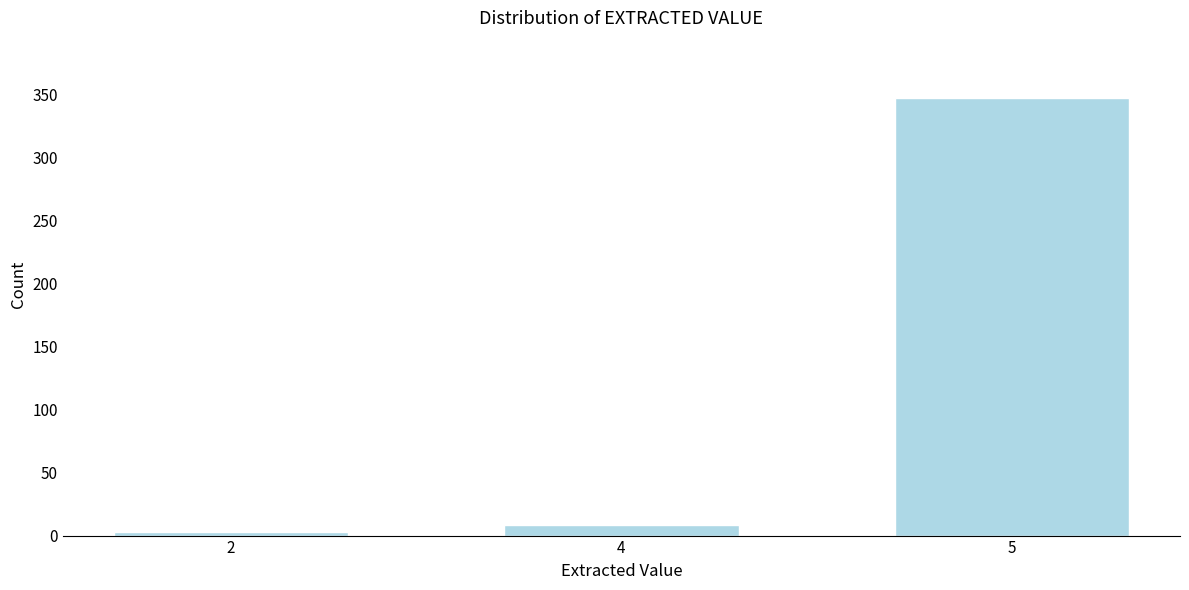

Reading right to left, extract all data points from this chart.

5=347	4=8	2=3